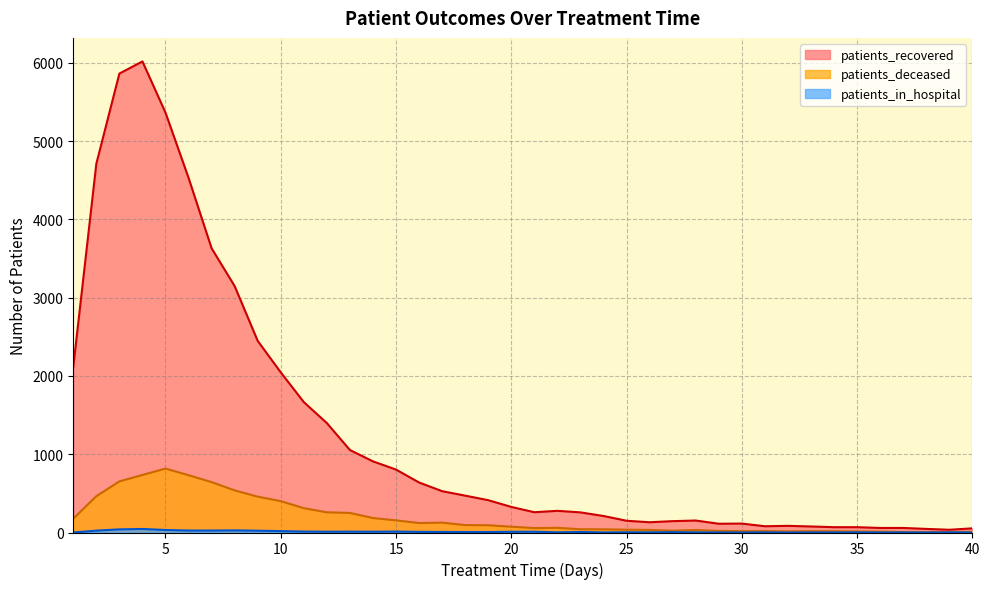

What are all the series names shown in the legend?

patients_recovered, patients_deceased, patients_in_hospital